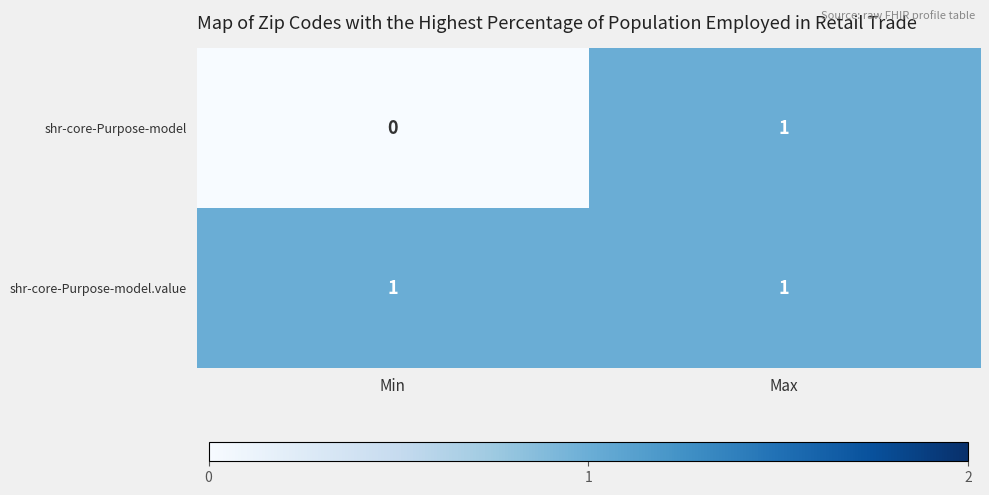

How many distinct data groups are displayed?

2